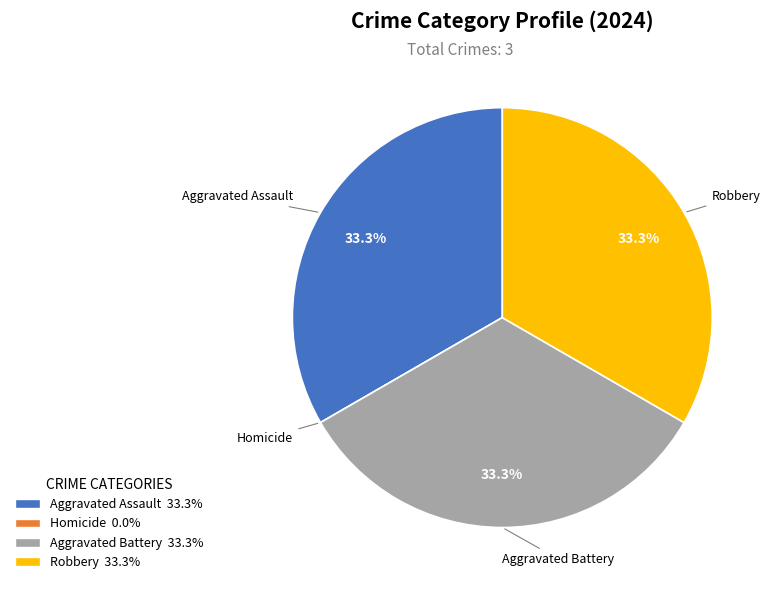

The Aggravated Assault slice represents 33% of the pie. True or false?

True